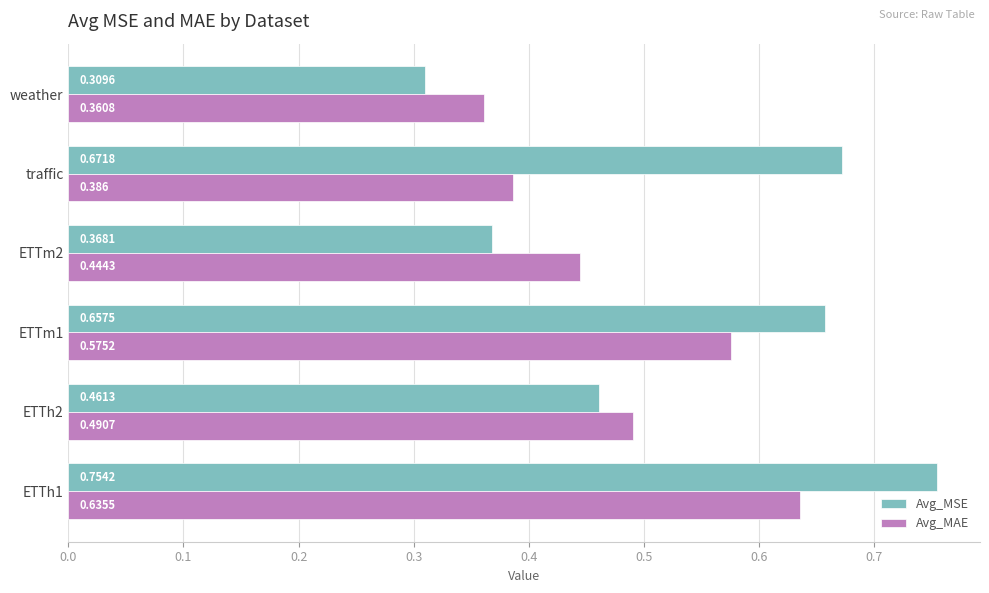

At how many categories does at least one series exceed 0?

6